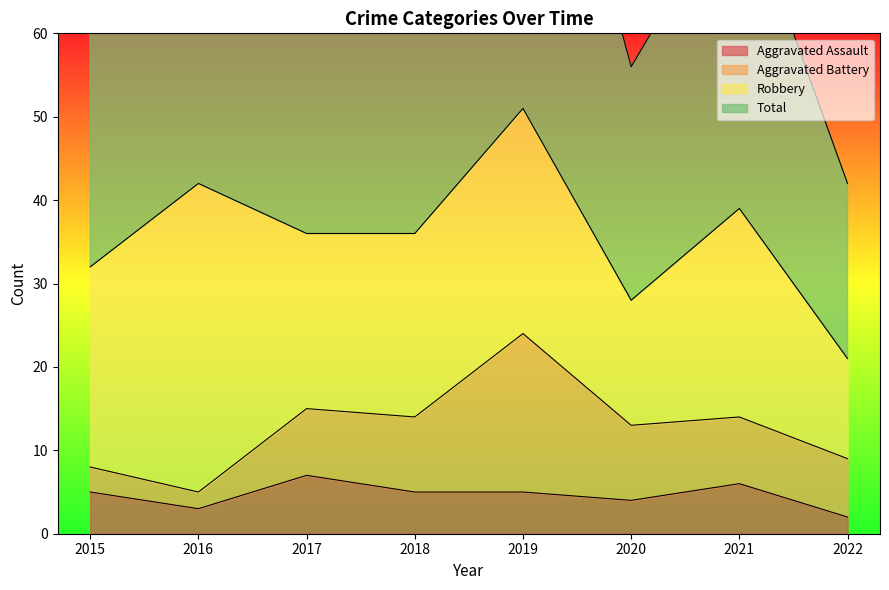

What is the smallest value displayed?

2